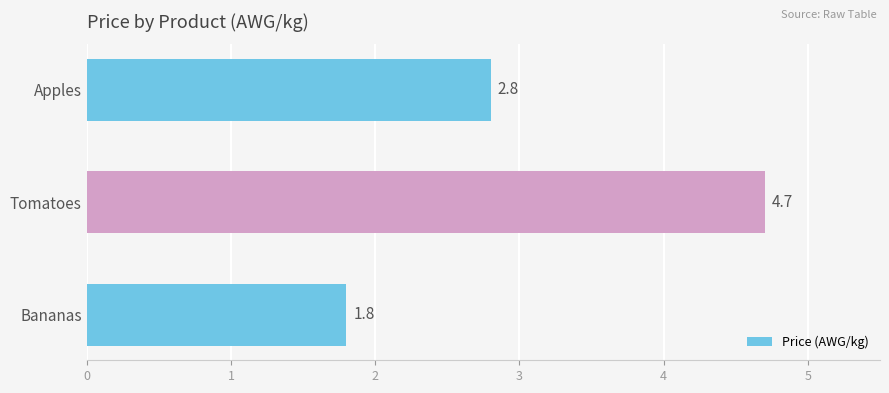

What is the value of the 3rd bar from the top?

1.8